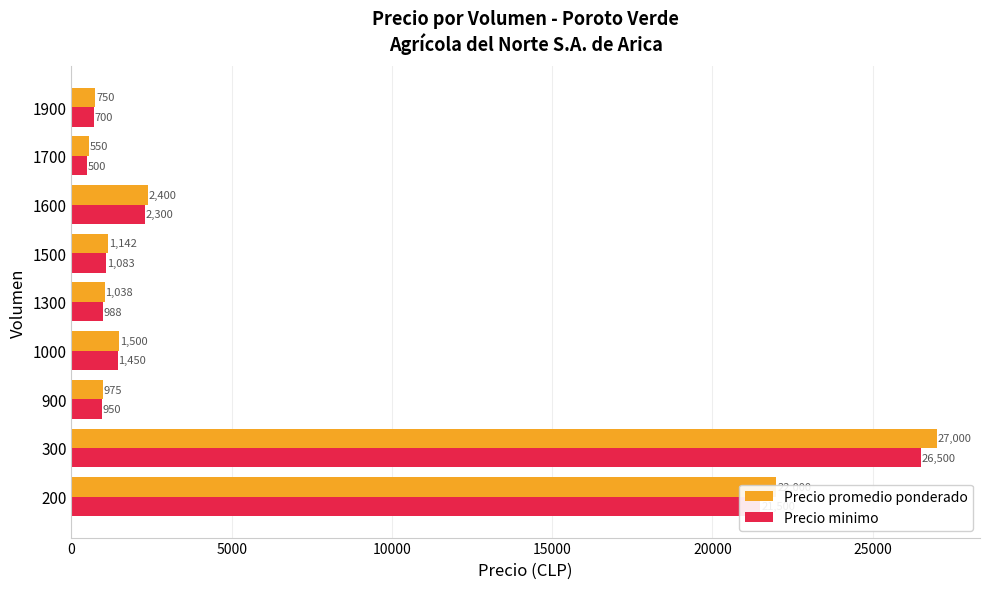

What are all the series names shown in the legend?

Precio promedio ponderado, Precio minimo